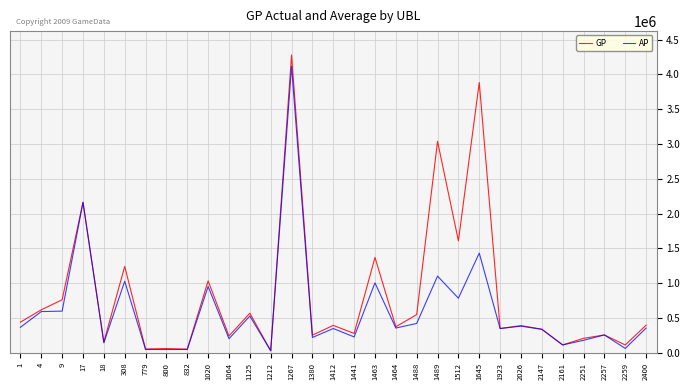

Which series has the widest spread of values?

GP